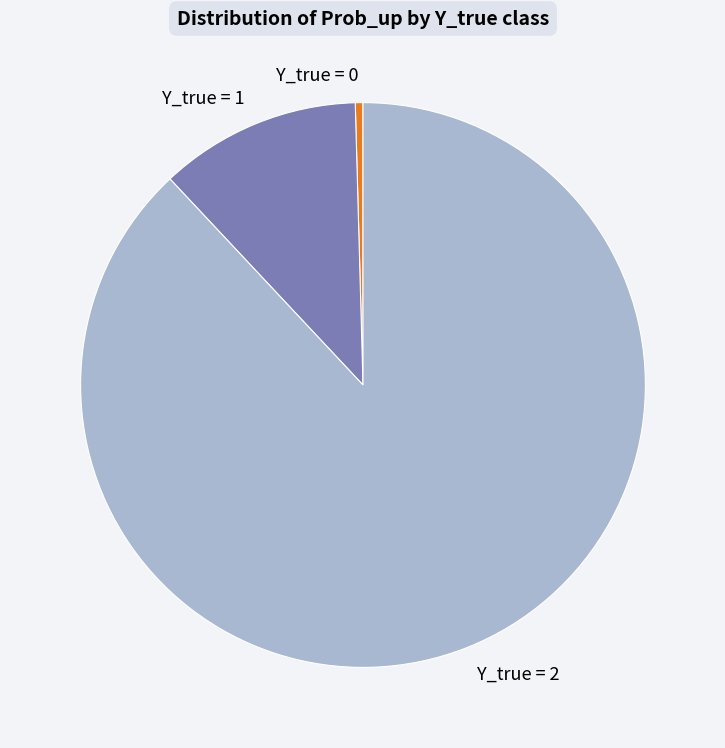

Rank the categories by value from lowest to highest.

Y_true = 0, Y_true = 1, Y_true = 2